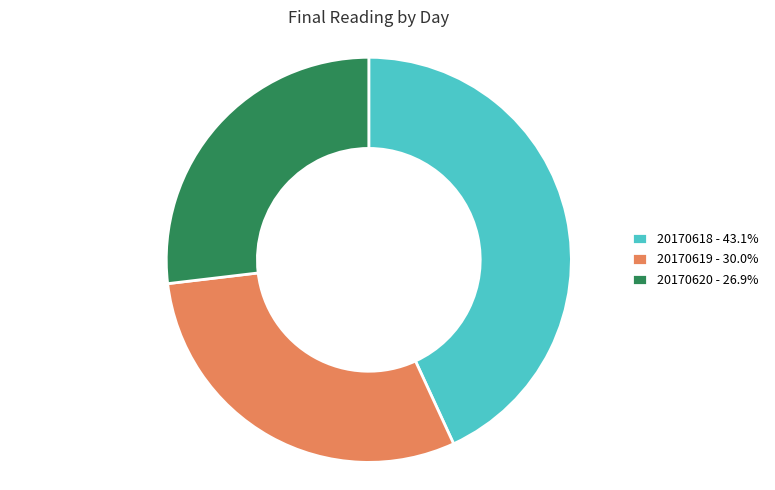

Is the sum of 20170620 - 26.9% and 20170618 - 43.1% greater than half?

Yes